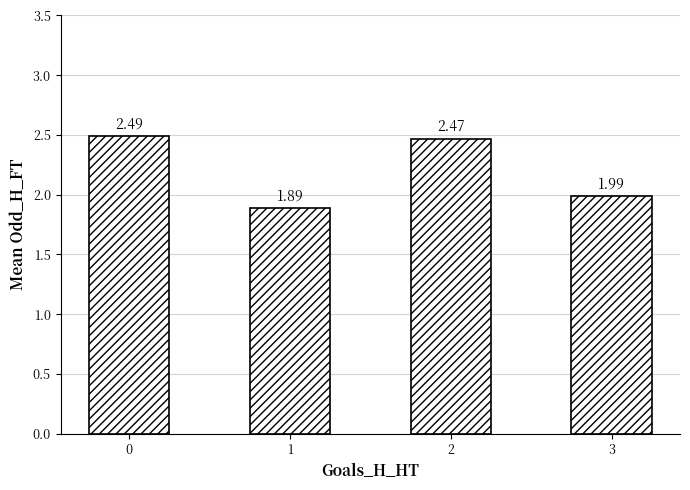

Rank the categories by value from lowest to highest.

1, 3, 2, 0